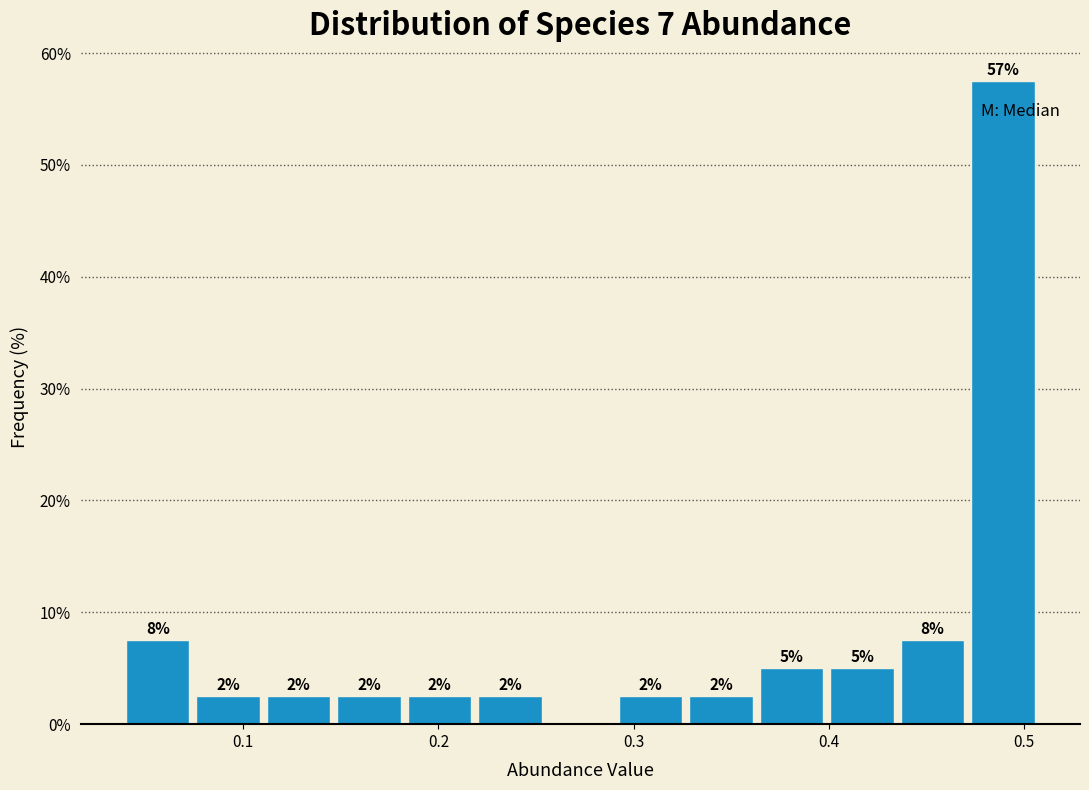

Read against the x-axis, roughly where is the centre of the tallest bar?

0.49